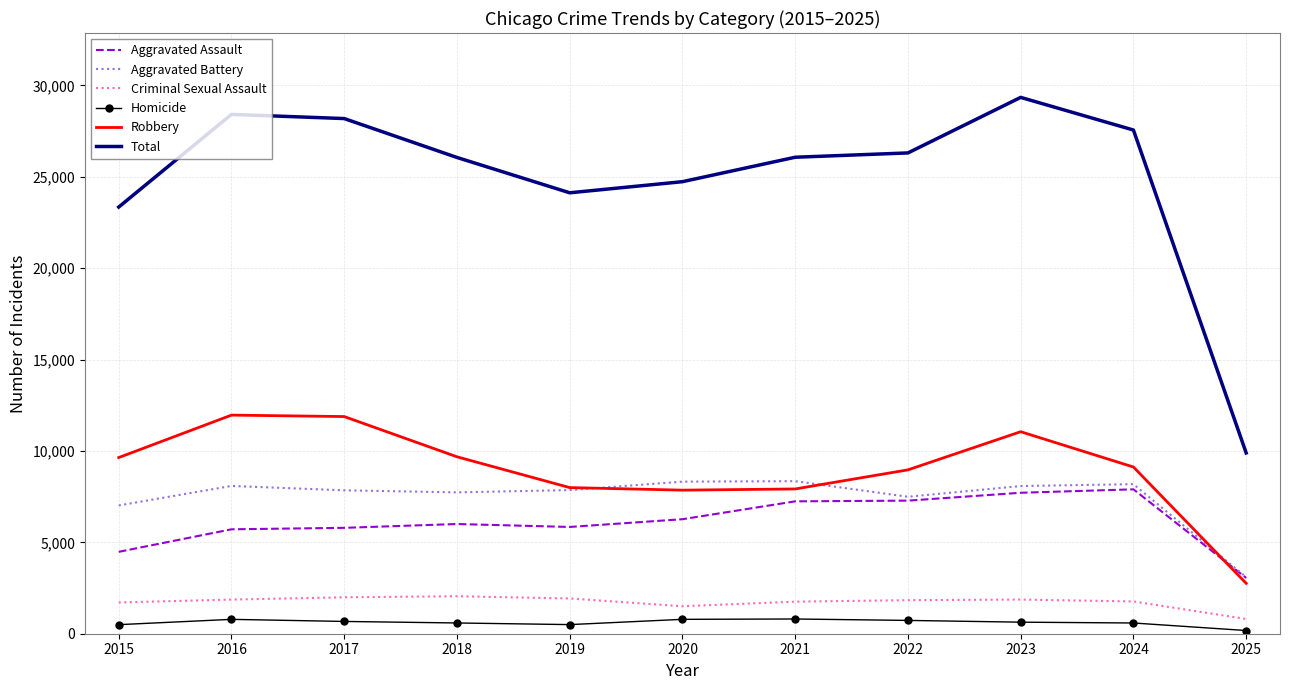

Rank the series by their maximum value, from lowest to highest.

Homicide, Criminal Sexual Assault, Aggravated Assault, Aggravated Battery, Robbery, Total